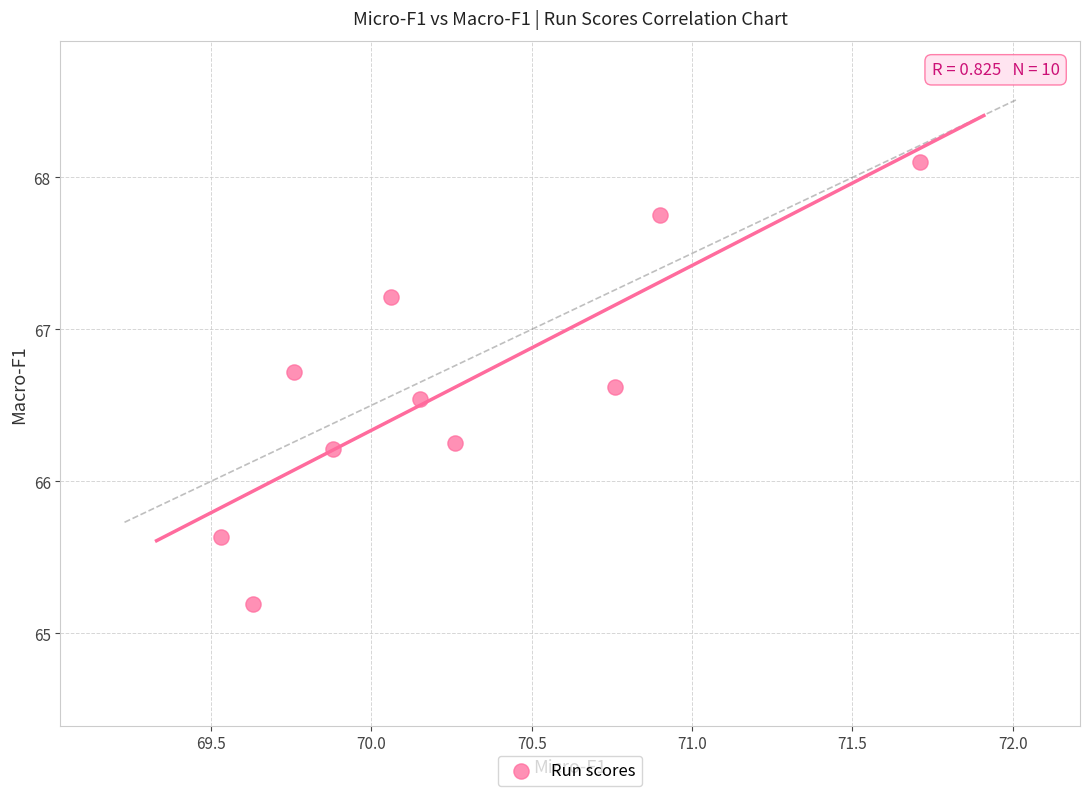

What is the average Y value?

66.6